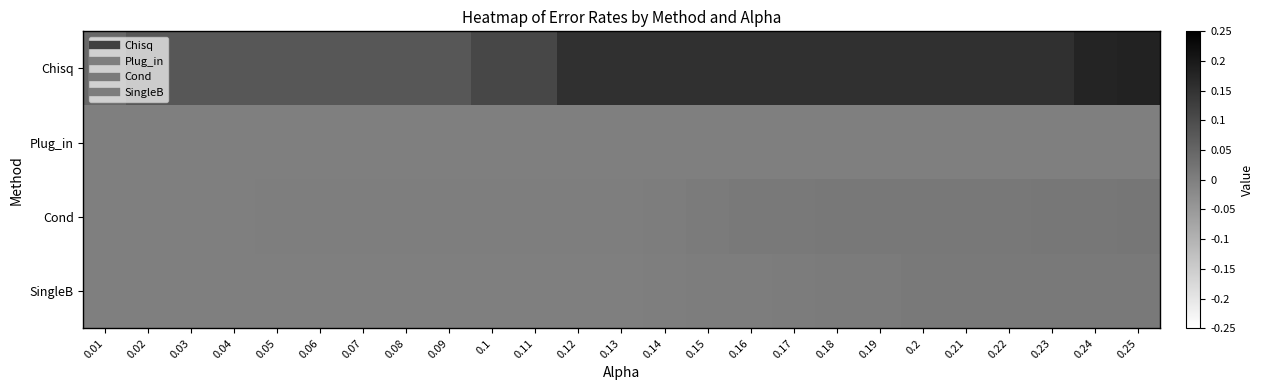

Rank the series at 0.06 from lowest to highest value.

Plug_in, SingleB, Cond, Chisq